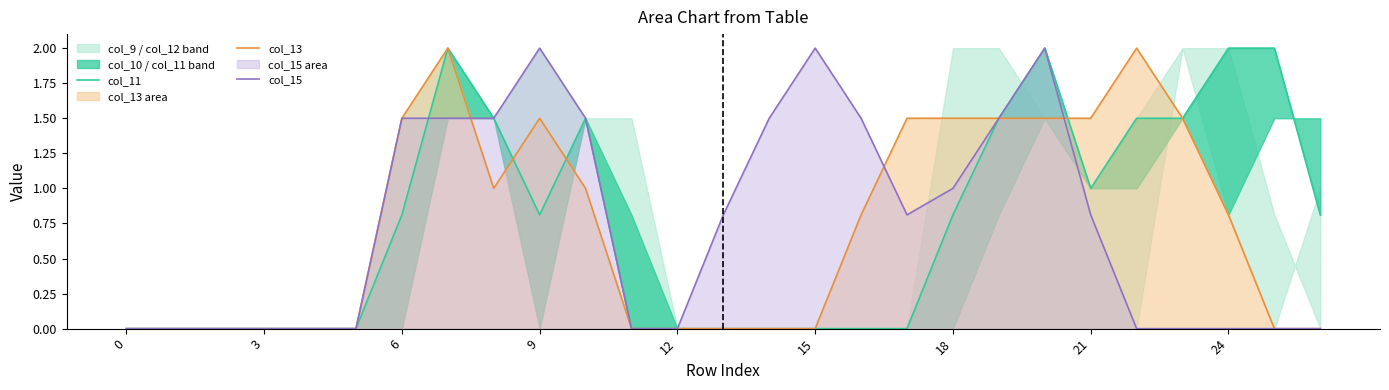

True or false: col_11 and col_13 cross at least once.

True